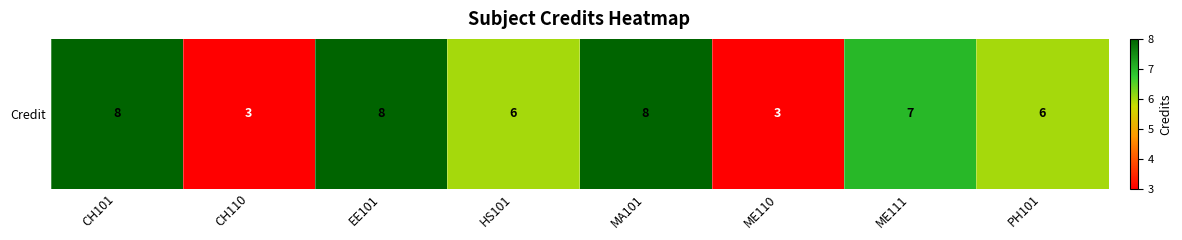

What is the minimum value shown in the chart?

3